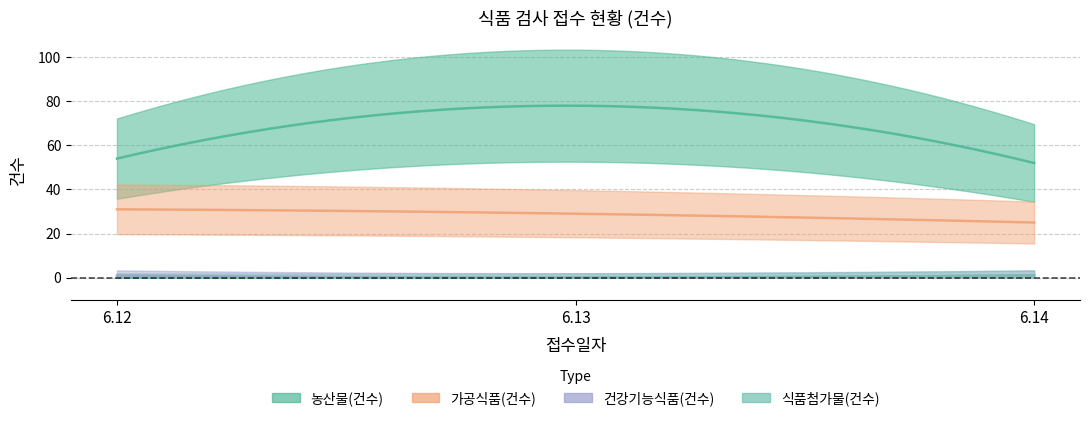

The 식품첨가물(건수) series shows 0 at 6.12. True or false?

True